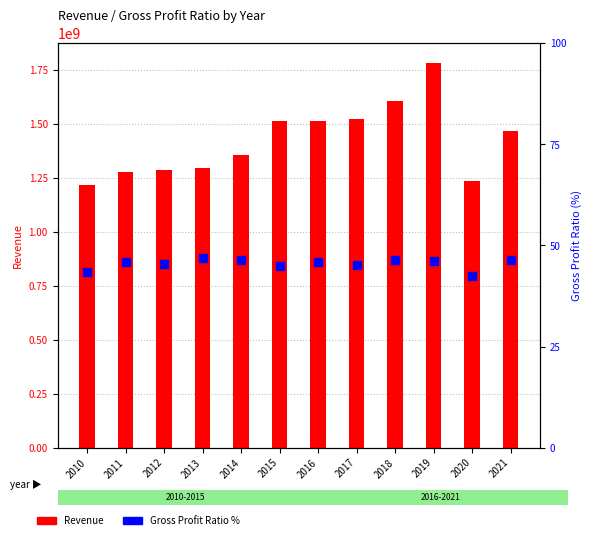

Which series has the largest total across all categories?

Revenue